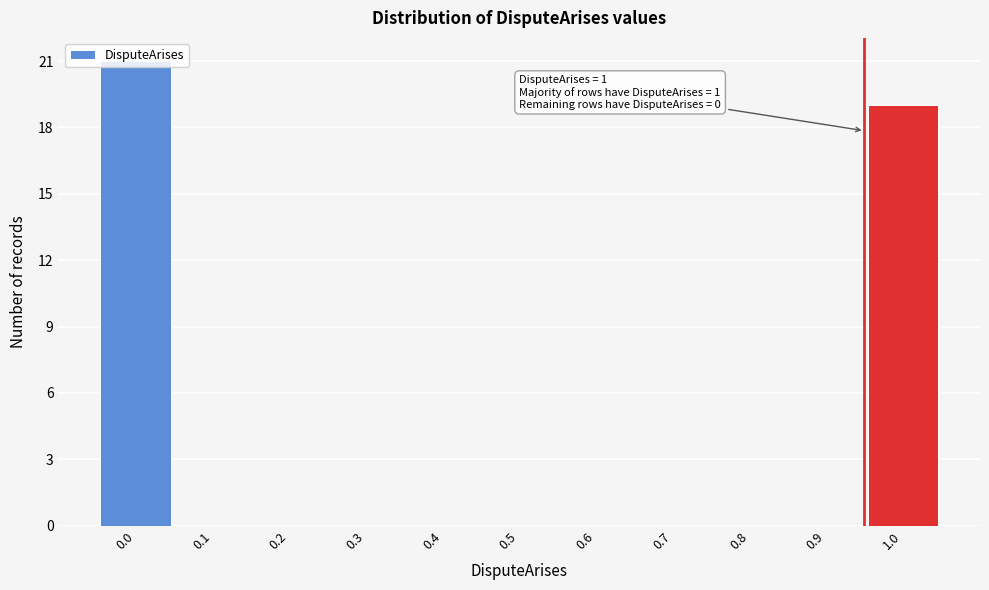

The value at 0.0 is 9. True or false?

False